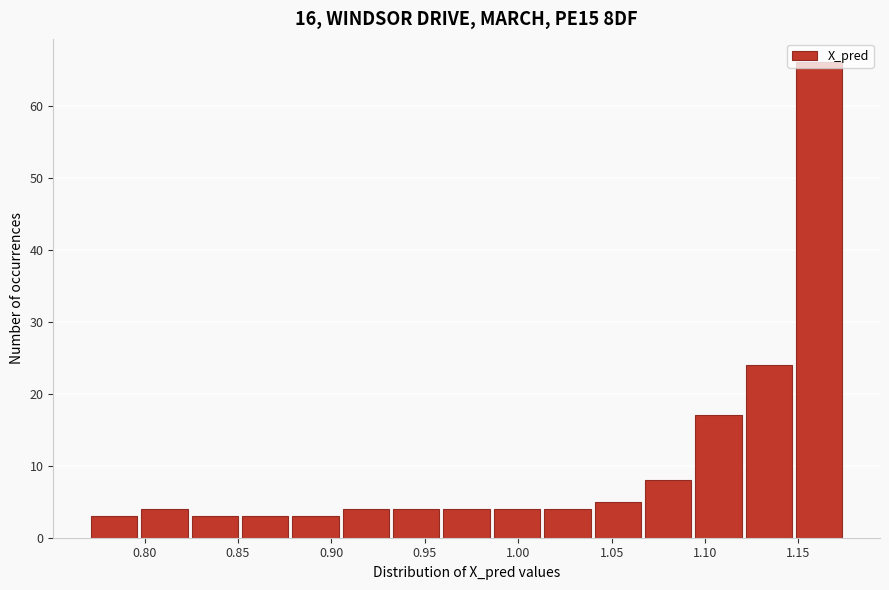

Reading left to right, transcribe this chart: for each bar, give the range it covers on the x-axis and its height. Neither the bar edges nor the heights are printed on the chart, so give them approximately, as read against the axes.

0.770 to 0.795: 3
0.795 to 0.825: 4
0.825 to 0.850: 3
0.850 to 0.880: 3
0.880 to 0.905: 3
0.905 to 0.930: 4
0.930 to 0.960: 4
0.960 to 0.985: 4
0.985 to 1.015: 4
1.015 to 1.040: 4
1.040 to 1.065: 5
1.065 to 1.095: 8
1.095 to 1.120: 17
1.120 to 1.150: 24
1.150 to 1.175: 66